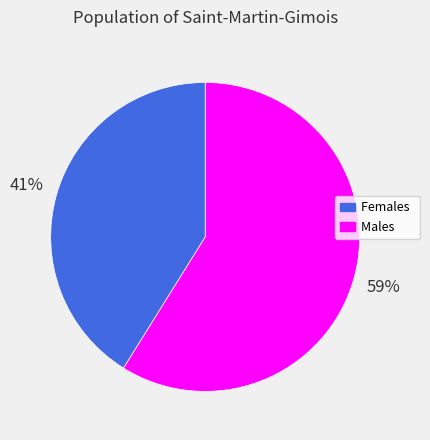

Is there any slice that represents more than half of the pie?

Yes